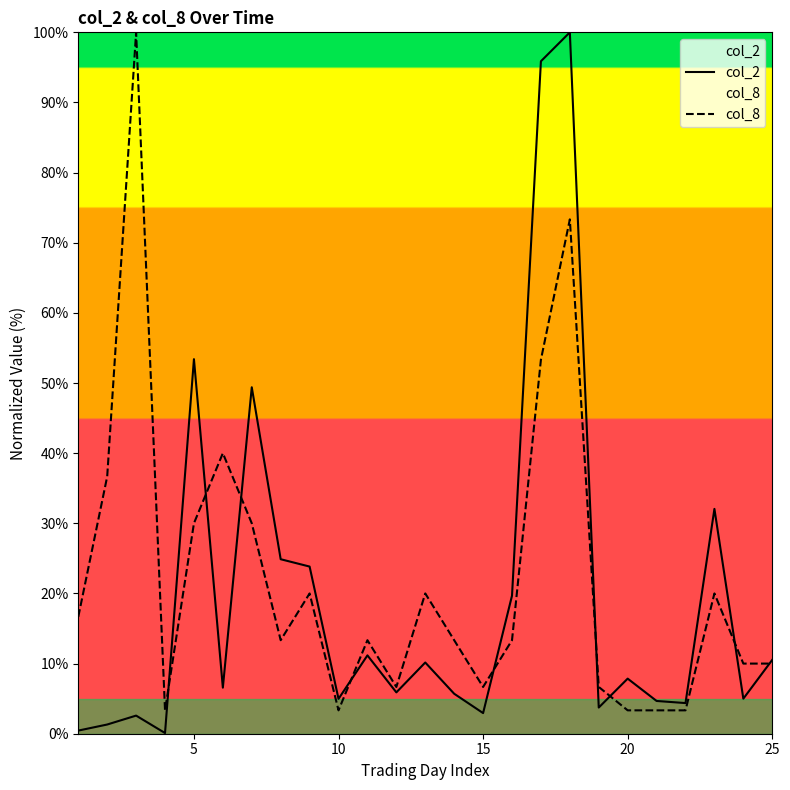

True or false: col_8 has more than 1 points higher than both neighbors.

True